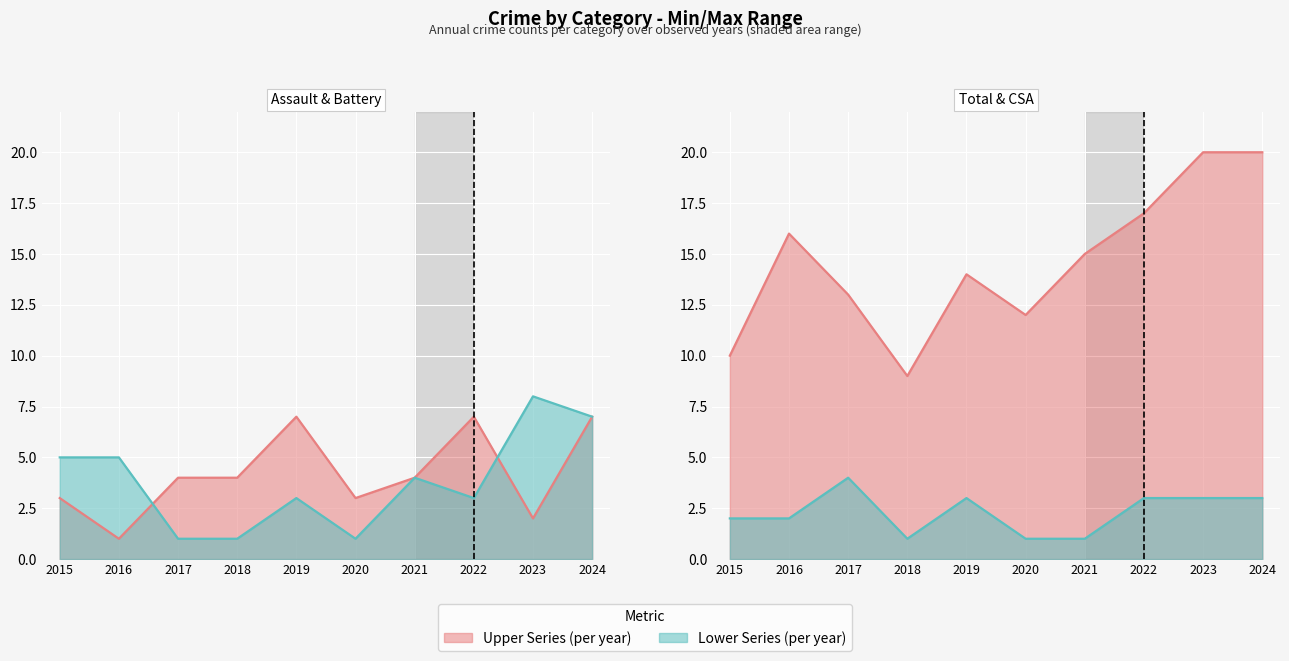

Where is the first local maximum for Total?

2016